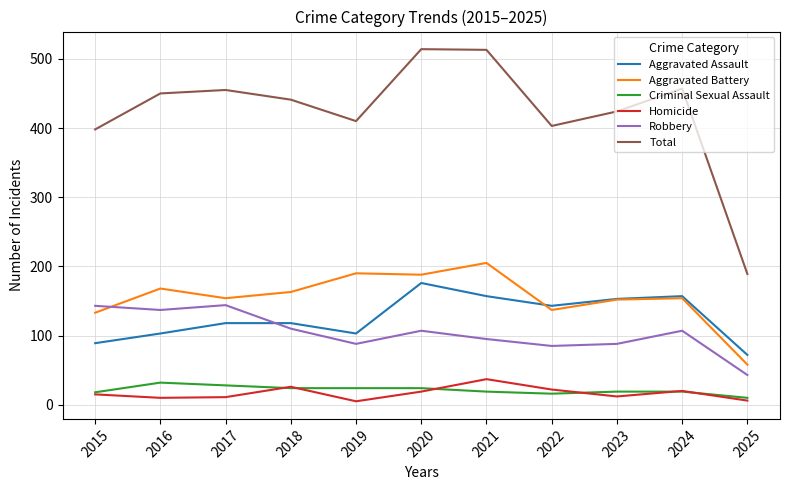

Which series has the largest total across all categories?

Total